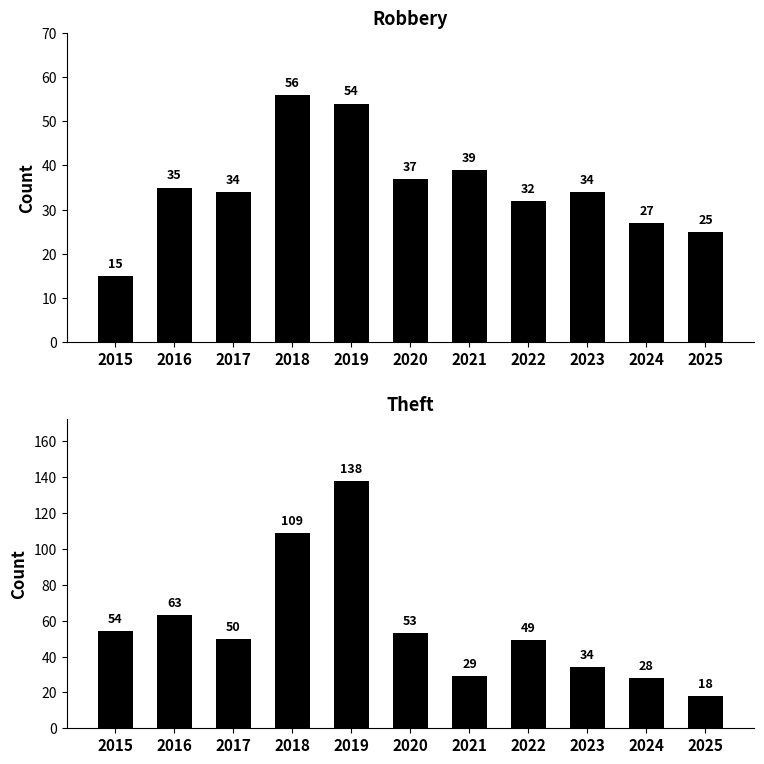

What is the spread (max minus min) of values at 2022?

17